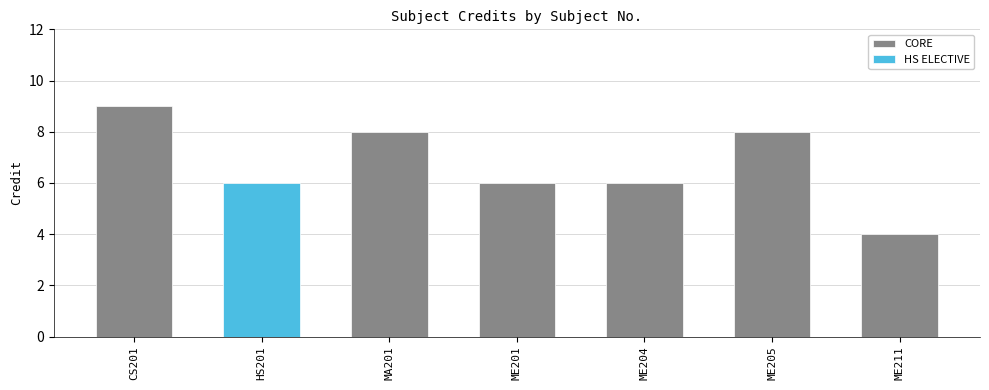

Which category has the lowest value across all series?

ME211